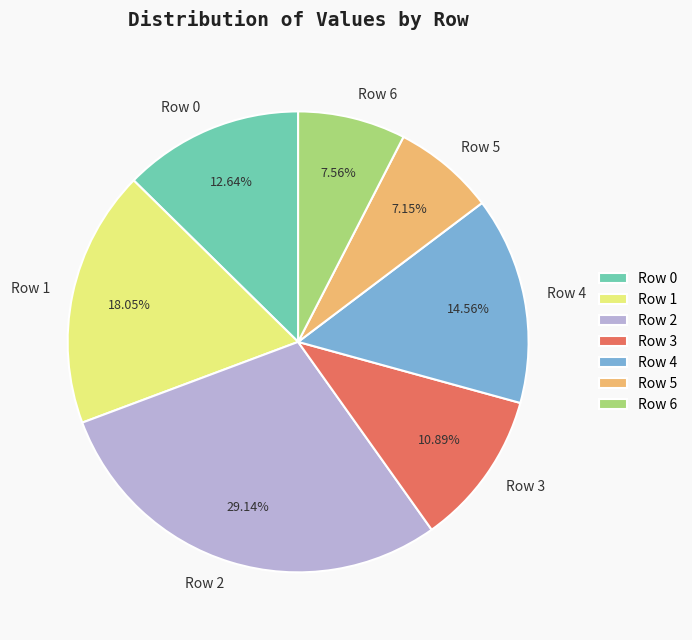

Is there any slice that represents more than half of the pie?

No